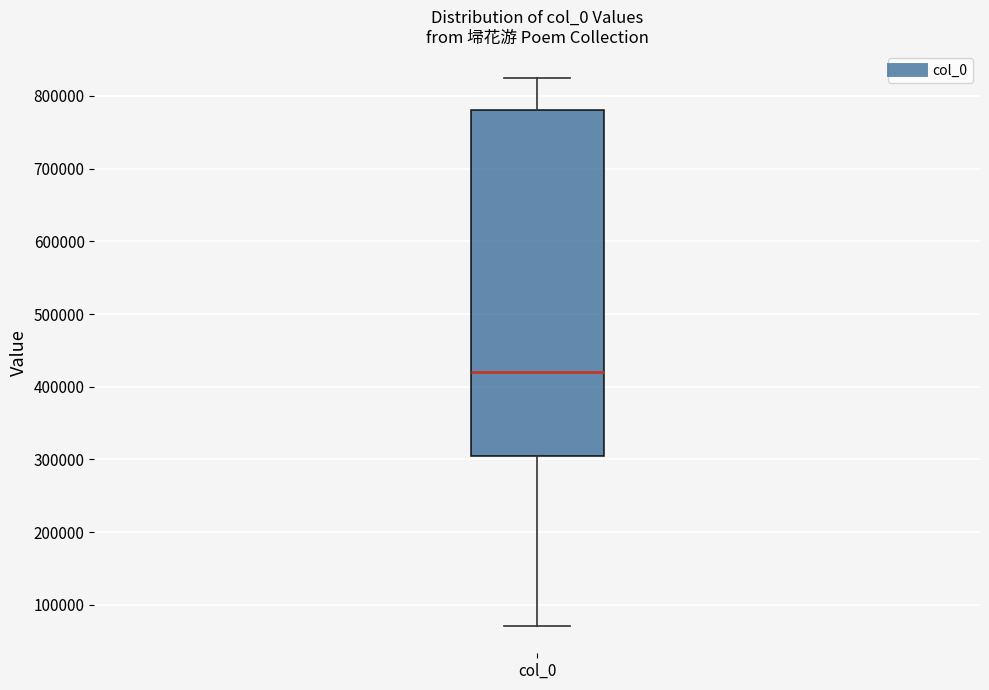

Read this box plot against the y-axis: the position of the median line, the range covered by the box, and the ends of both whiskers. The values are not printed on the chart, so give them approximately, as read against the axis.

median 420000, box 300000 to 780000, whiskers 70000 to 820000